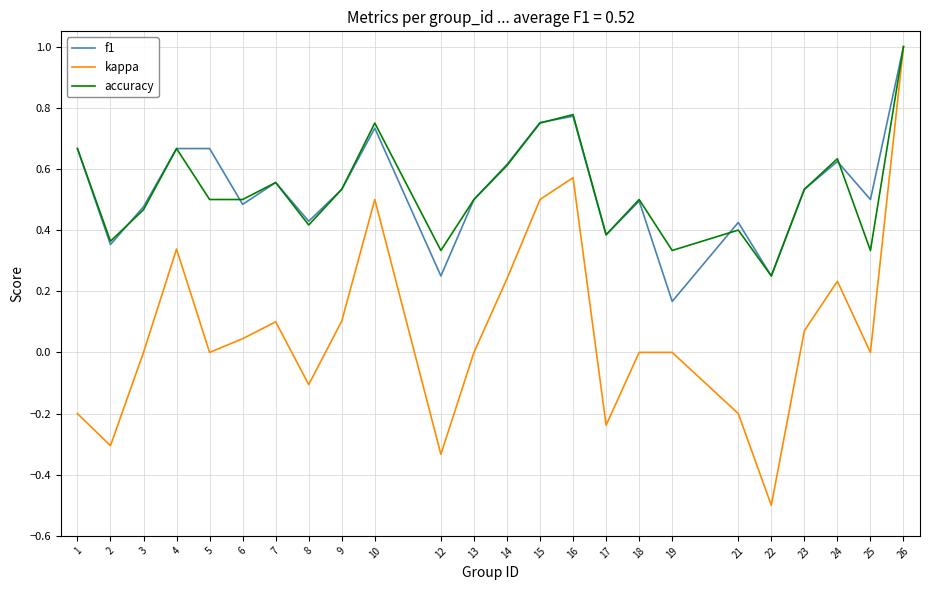

At how many categories does at least one series exceed 0?

24